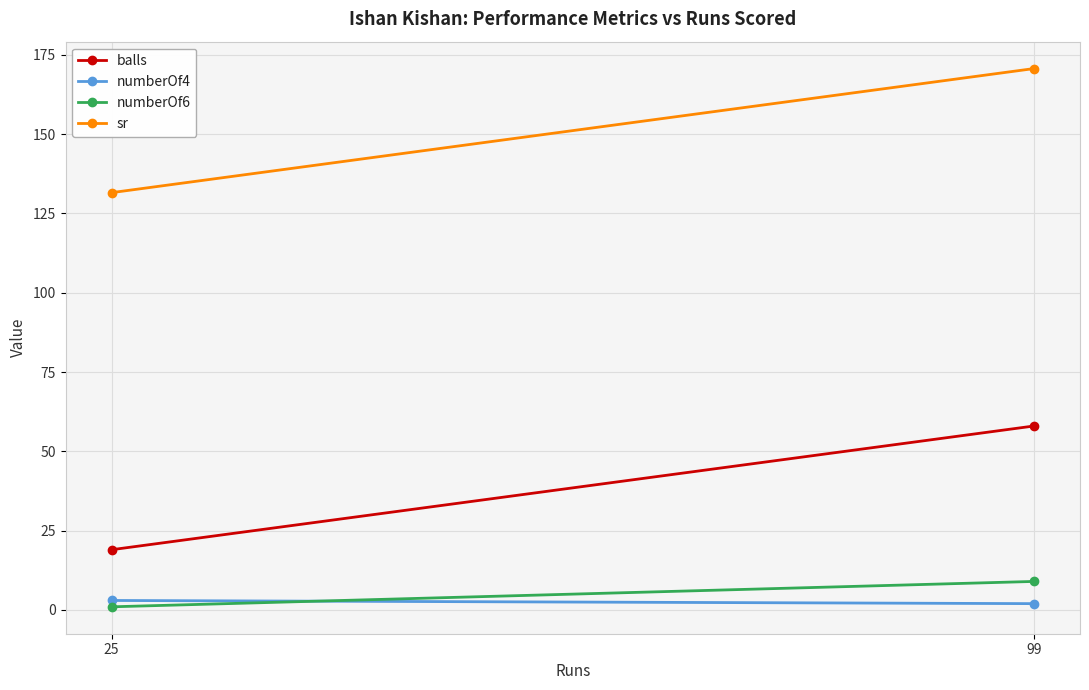

True or false: balls has a value of 19.0 at 25.

True